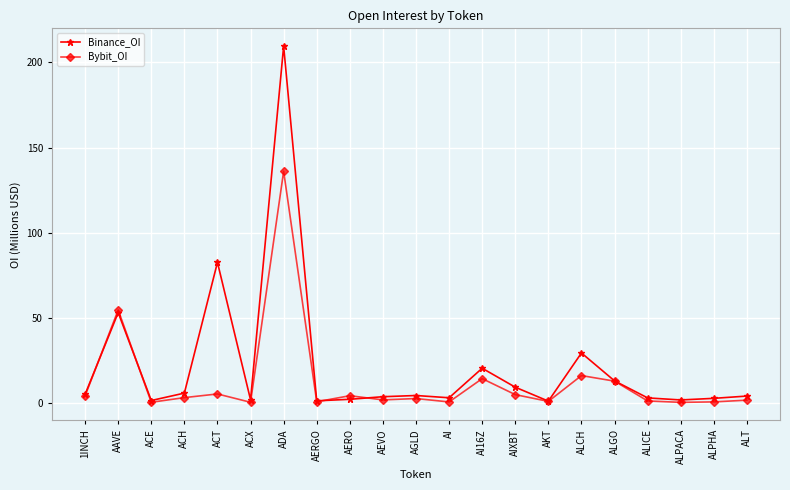

What is the difference between the Binance_OI values at AIXBT and AI?

6.2